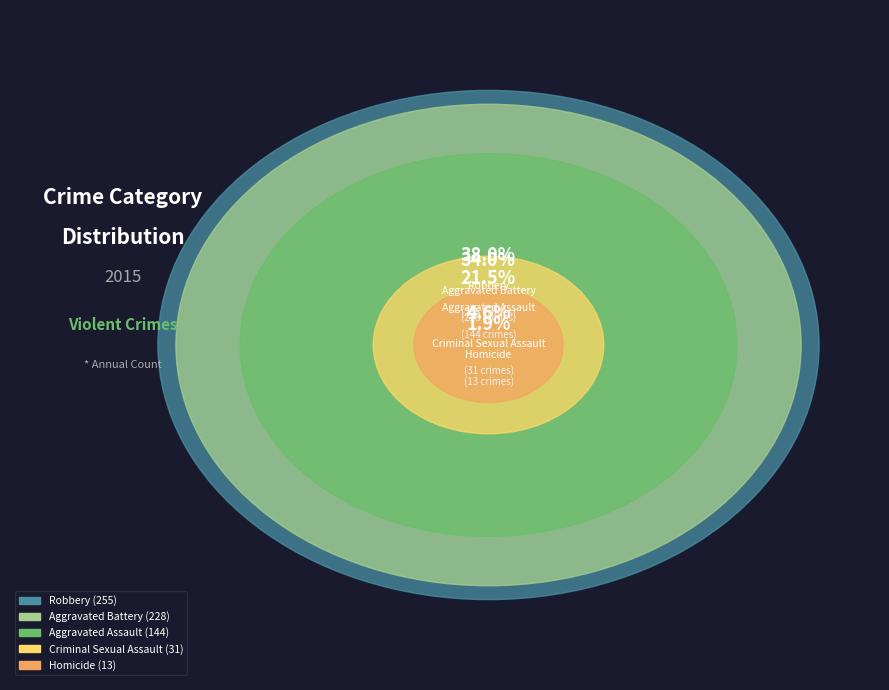

Is Homicide the majority of the pie?

No